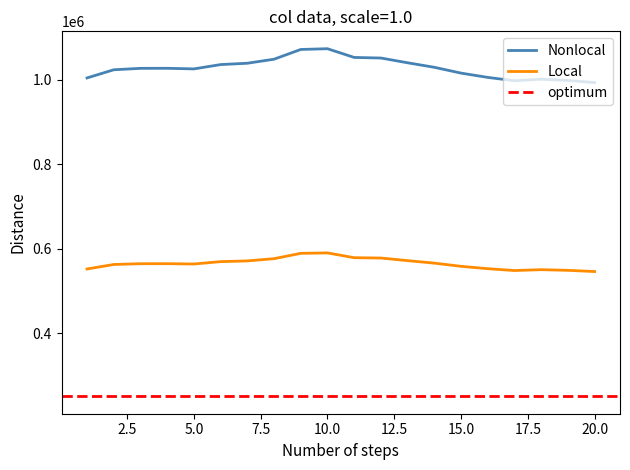

What is the change in value from 5 to 19?

-27238